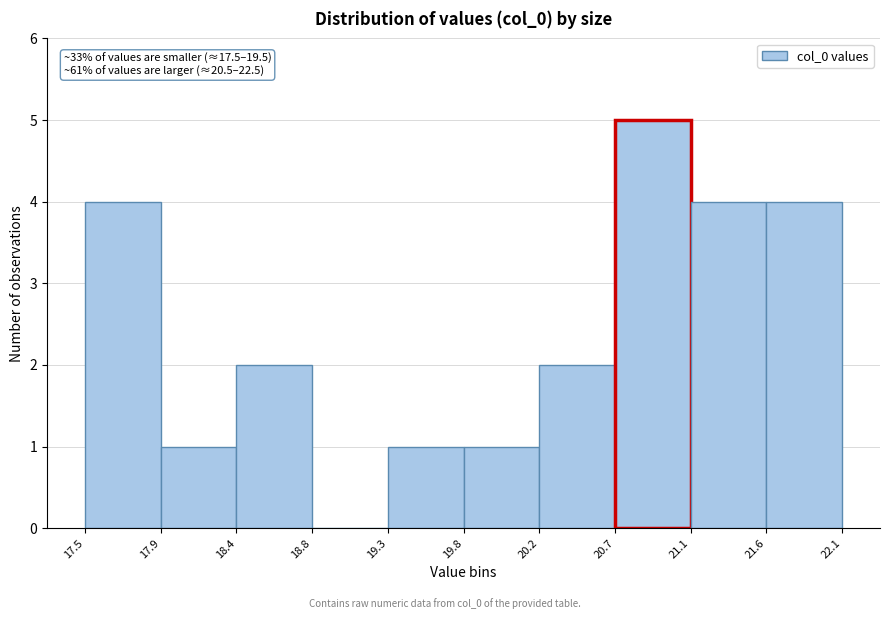

Which range on the x-axis has the tallest bar?

20.7 to 21.1